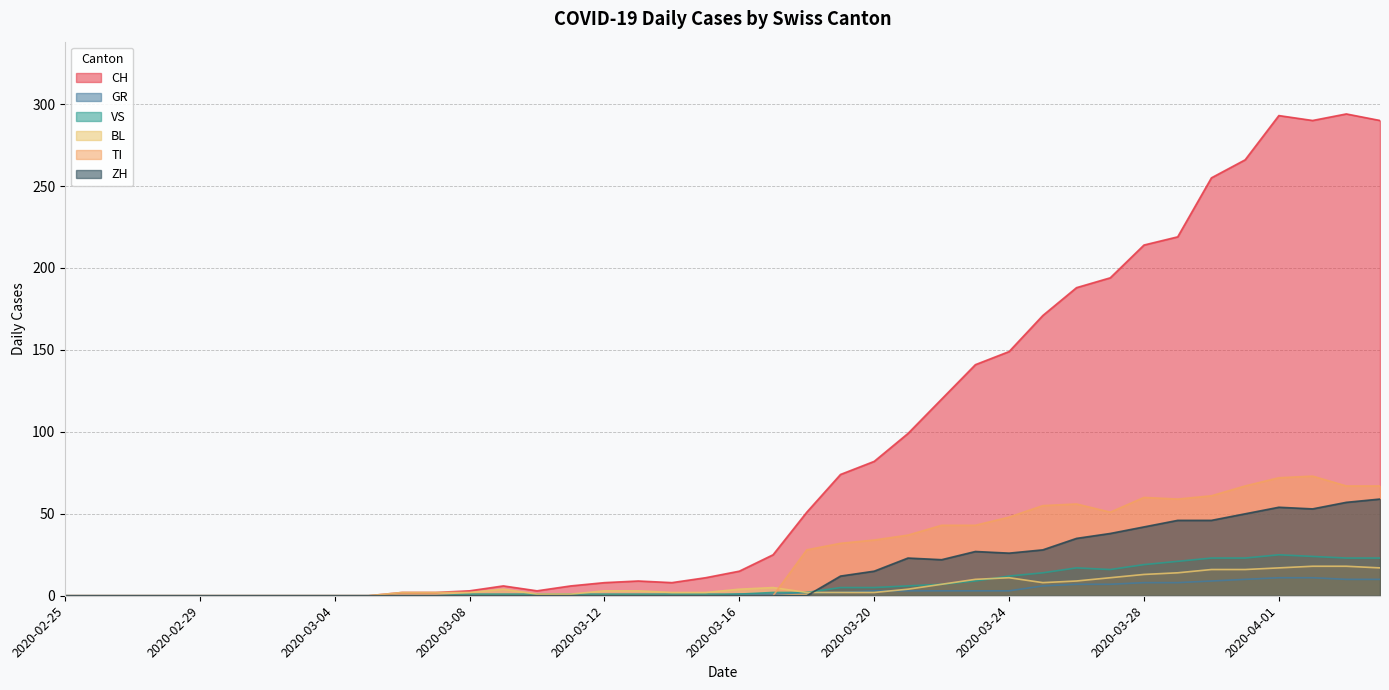

Reading left to right, what are all the values shown in this chart?

CH: 2020-02-25=0	2020-02-26=0	2020-02-27=0	2020-02-28=0	2020-02-29=0	2020-03-01=0	2020-03-02=0	2020-03-03=0	2020-03-04=0	2020-03-05=0	2020-03-06=2	2020-03-07=2	2020-03-08=3	2020-03-09=6	2020-03-10=3	2020-03-11=6	2020-03-12=8	2020-03-13=9	2020-03-14=8	2020-03-15=11	2020-03-16=15	2020-03-17=25	2020-03-18=51	2020-03-19=74	2020-03-20=82	2020-03-21=99	2020-03-22=120	2020-03-23=141	2020-03-24=149	2020-03-25=171	2020-03-26=188	2020-03-27=194	2020-03-28=214	2020-03-29=219	2020-03-30=255	2020-03-31=266	2020-04-01=293	2020-04-02=290	2020-04-03=294	2020-04-04=290
GR: 2020-02-25=0	2020-02-26=0	2020-02-27=0	2020-02-28=0	2020-02-29=0	2020-03-01=0	2020-03-02=0	2020-03-03=0	2020-03-04=0	2020-03-05=0	2020-03-06=0	2020-03-07=0	2020-03-08=0	2020-03-09=0	2020-03-10=0	2020-03-11=0	2020-03-12=0	2020-03-13=0	2020-03-14=0	2020-03-15=0	2020-03-16=1	2020-03-17=1	2020-03-18=2	2020-03-19=2	2020-03-20=3	2020-03-21=3	2020-03-22=3	2020-03-23=3	2020-03-24=3	2020-03-25=6	2020-03-26=7	2020-03-27=7	2020-03-28=8	2020-03-29=8	2020-03-30=9	2020-03-31=10	2020-04-01=11	2020-04-02=11	2020-04-03=10	2020-04-04=10
VS: 2020-02-25=0	2020-02-26=0	2020-02-27=0	2020-02-28=0	2020-02-29=0	2020-03-01=0	2020-03-02=0	2020-03-03=0	2020-03-04=0	2020-03-05=0	2020-03-06=0	2020-03-07=0	2020-03-08=1	2020-03-09=1	2020-03-10=1	2020-03-11=1	2020-03-12=1	2020-03-13=1	2020-03-14=1	2020-03-15=1	2020-03-16=1	2020-03-17=2	2020-03-18=2	2020-03-19=5	2020-03-20=5	2020-03-21=6	2020-03-22=7	2020-03-23=9	2020-03-24=12	2020-03-25=14	2020-03-26=17	2020-03-27=16	2020-03-28=19	2020-03-29=21	2020-03-30=23	2020-03-31=23	2020-04-01=25	2020-04-02=24	2020-04-03=23	2020-04-04=23
BL: 2020-02-25=0	2020-02-26=0	2020-02-27=0	2020-02-28=0	2020-02-29=0	2020-03-01=0	2020-03-02=0	2020-03-03=0	2020-03-04=0	2020-03-05=0	2020-03-06=2	2020-03-07=2	2020-03-08=2	2020-03-09=4	2020-03-10=1	2020-03-11=1	2020-03-12=3	2020-03-13=3	2020-03-14=2	2020-03-15=2	2020-03-16=4	2020-03-17=5	2020-03-18=2	2020-03-19=2	2020-03-20=2	2020-03-21=4	2020-03-22=7	2020-03-23=10	2020-03-24=11	2020-03-25=8	2020-03-26=9	2020-03-27=11	2020-03-28=13	2020-03-29=14	2020-03-30=16	2020-03-31=16	2020-04-01=17	2020-04-02=18	2020-04-03=18	2020-04-04=17
TI: 2020-02-25=0	2020-02-26=0	2020-02-27=0	2020-02-28=0	2020-02-29=0	2020-03-01=0	2020-03-02=0	2020-03-03=0	2020-03-04=0	2020-03-05=0	2020-03-06=0	2020-03-07=0	2020-03-08=0	2020-03-09=0	2020-03-10=0	2020-03-11=0	2020-03-12=0	2020-03-13=0	2020-03-14=0	2020-03-15=0	2020-03-16=0	2020-03-17=0	2020-03-18=28	2020-03-19=32	2020-03-20=34	2020-03-21=37	2020-03-22=43	2020-03-23=43	2020-03-24=48	2020-03-25=55	2020-03-26=56	2020-03-27=51	2020-03-28=60	2020-03-29=59	2020-03-30=61	2020-03-31=67	2020-04-01=72	2020-04-02=73	2020-04-03=67	2020-04-04=67
ZH: 2020-02-25=0	2020-02-26=0	2020-02-27=0	2020-02-28=0	2020-02-29=0	2020-03-01=0	2020-03-02=0	2020-03-03=0	2020-03-04=0	2020-03-05=0	2020-03-06=0	2020-03-07=0	2020-03-08=0	2020-03-09=0	2020-03-10=0	2020-03-11=0	2020-03-12=0	2020-03-13=0	2020-03-14=0	2020-03-15=0	2020-03-16=0	2020-03-17=0	2020-03-18=0	2020-03-19=12	2020-03-20=15	2020-03-21=23	2020-03-22=22	2020-03-23=27	2020-03-24=26	2020-03-25=28	2020-03-26=35	2020-03-27=38	2020-03-28=42	2020-03-29=46	2020-03-30=46	2020-03-31=50	2020-04-01=54	2020-04-02=53	2020-04-03=57	2020-04-04=59